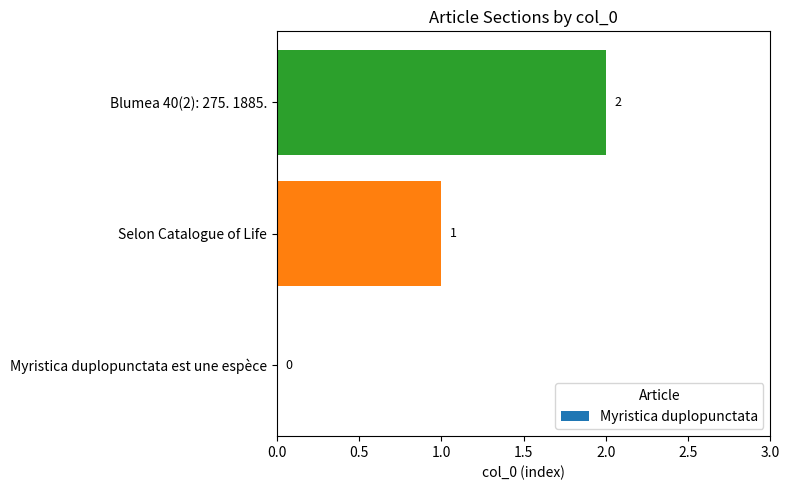

The value at Myristica duplopunctata est une espèce is 0. True or false?

True